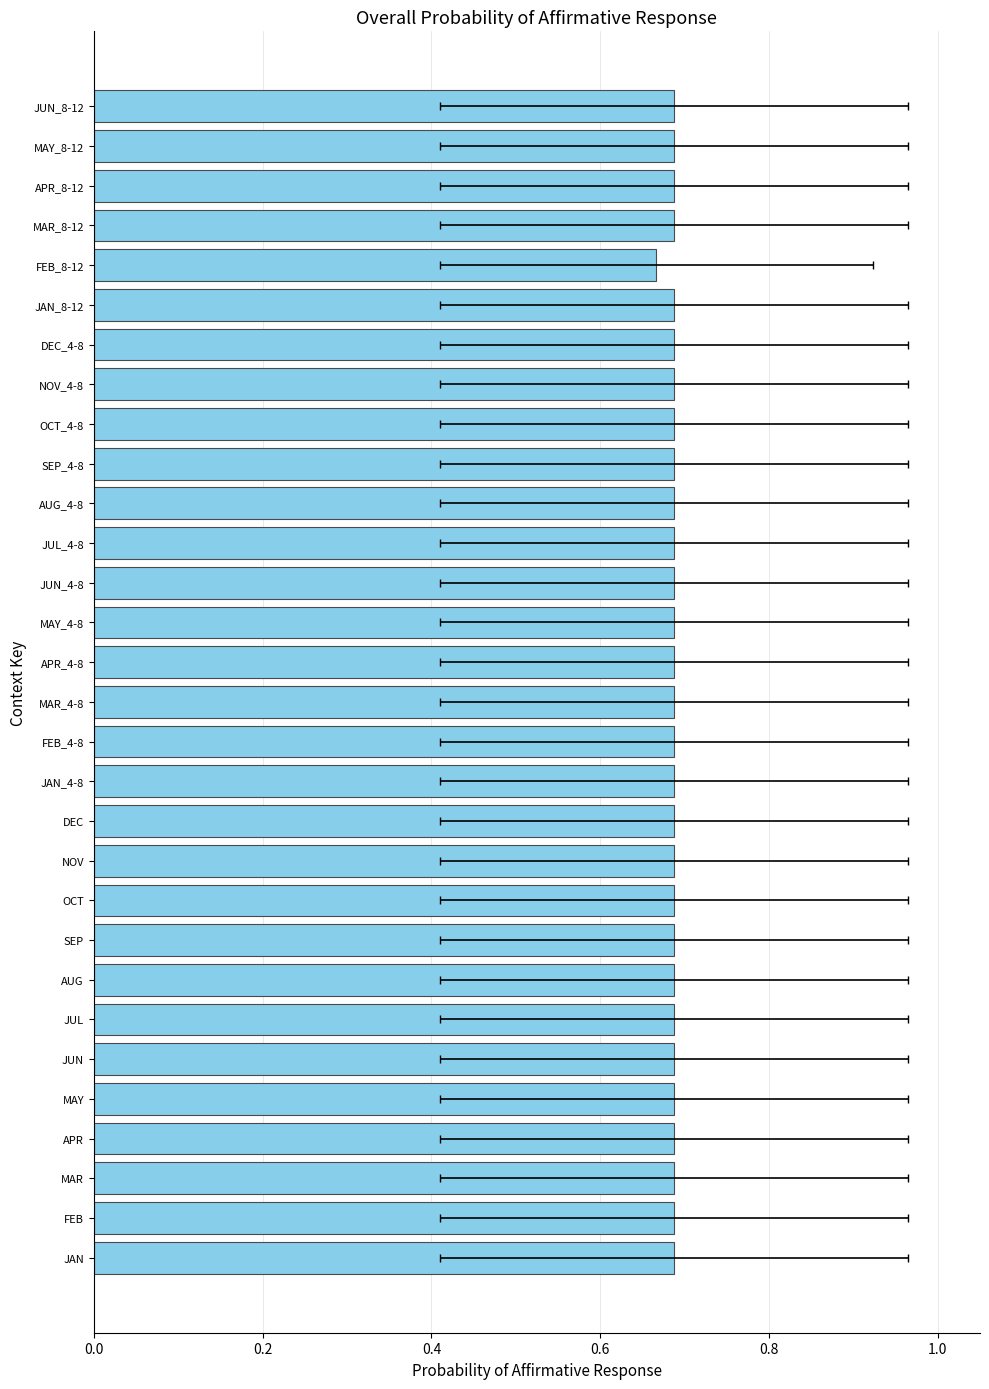

What position from the right is DEC?

19